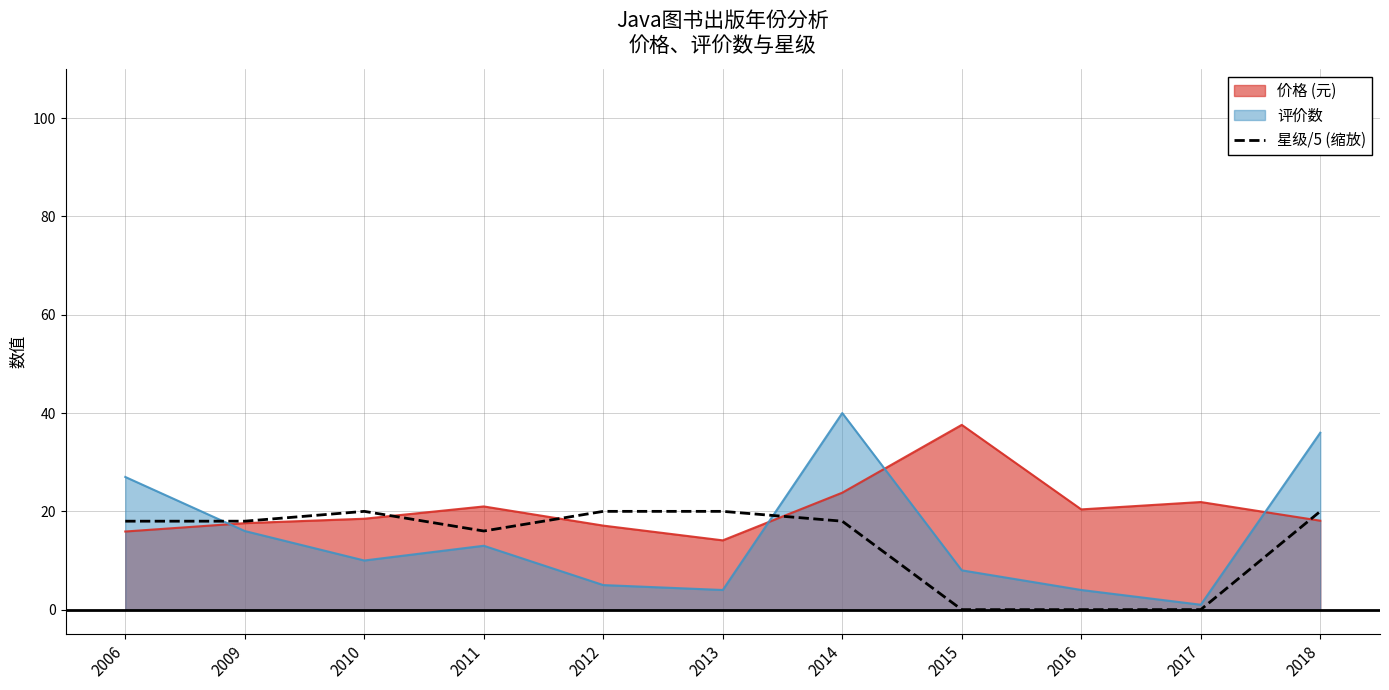

How many values are above zero?

8